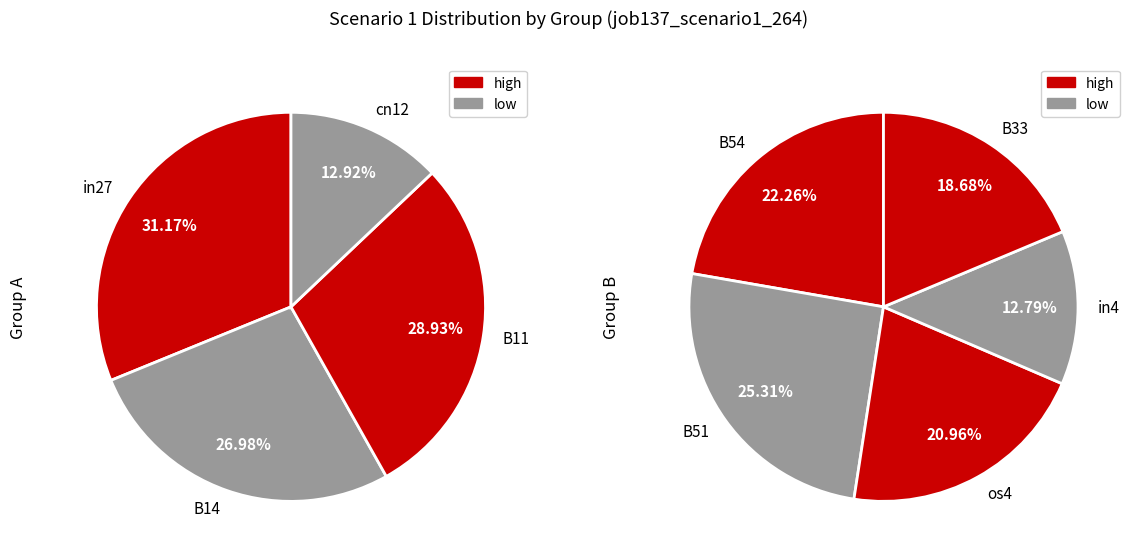

Does any single category account for the majority?

No